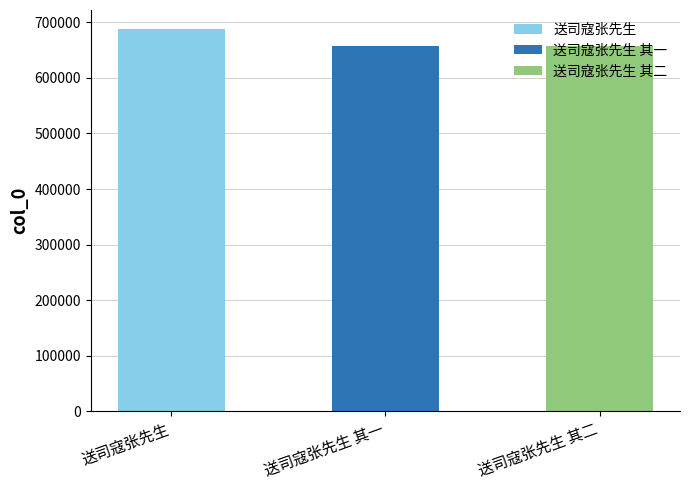

Reading left to right, extract all data points from this chart.

687740	657917	657918